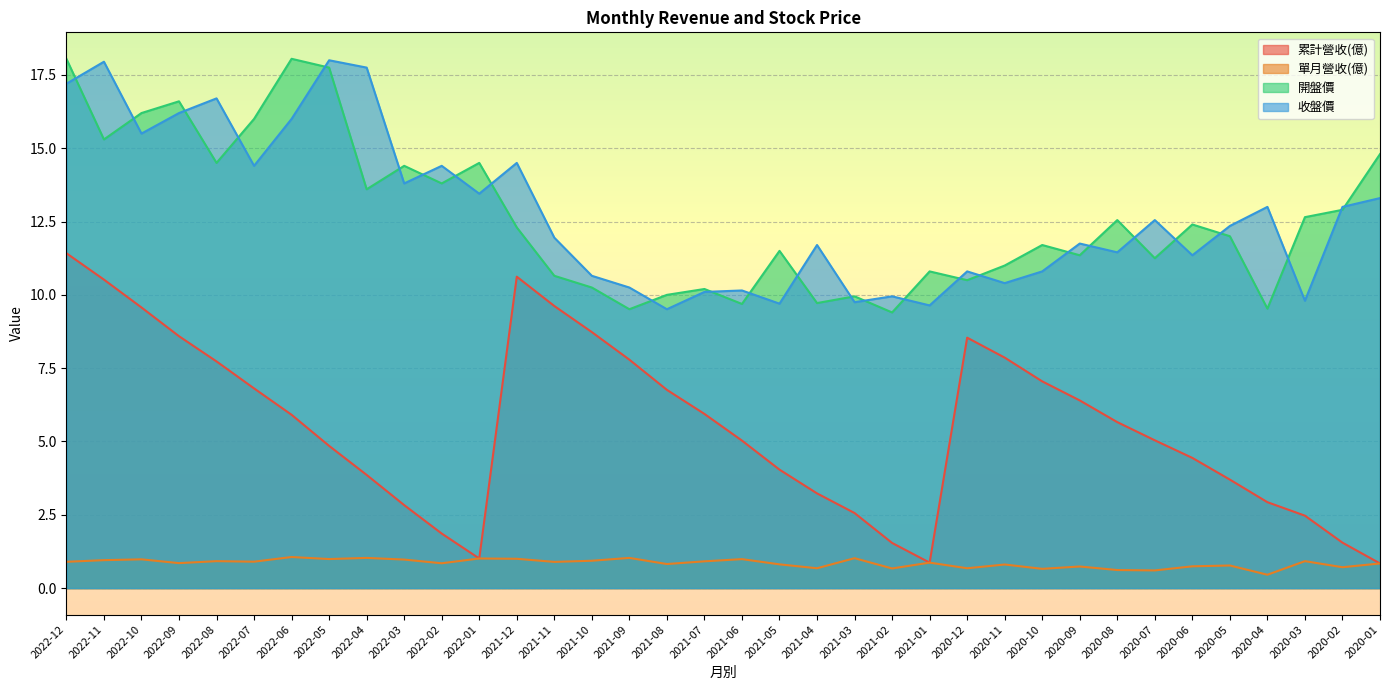

True or false: 累計營收(億) and 收盤價 intersect in this chart.

False